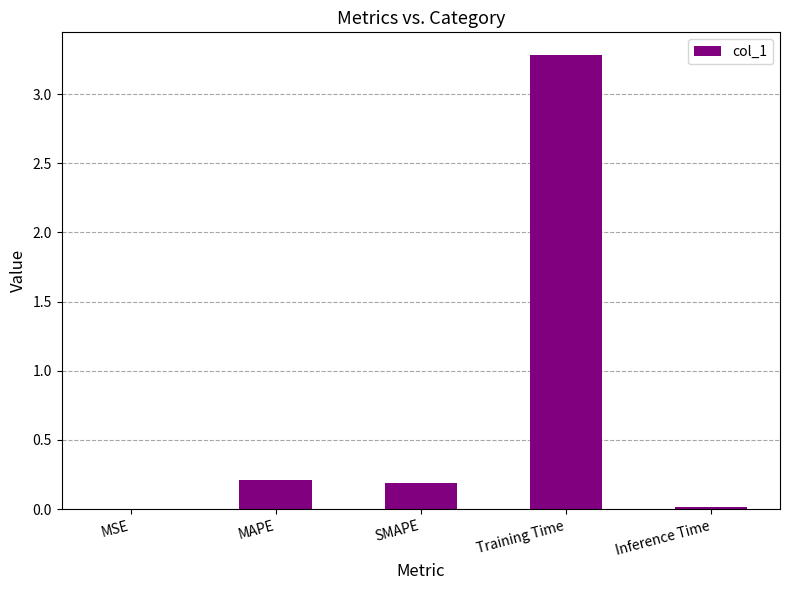

The value at MSE is 0.0. True or false?

True